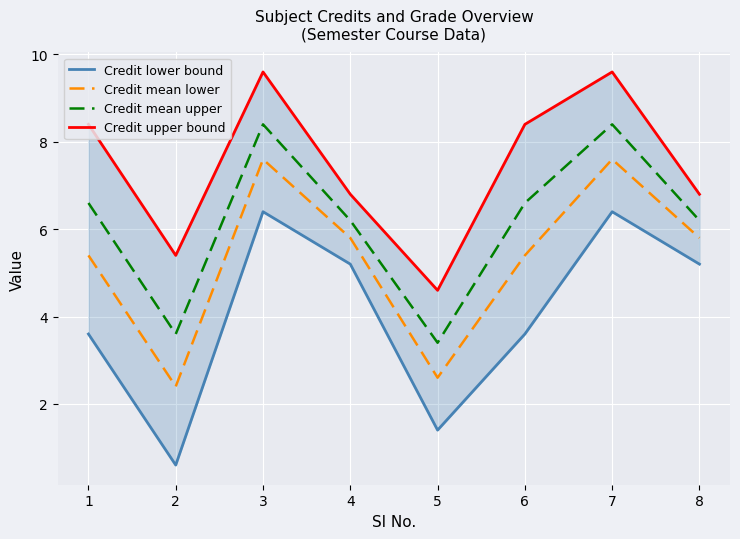

Which series changed the most between 4 and 6?

Credit lower bound